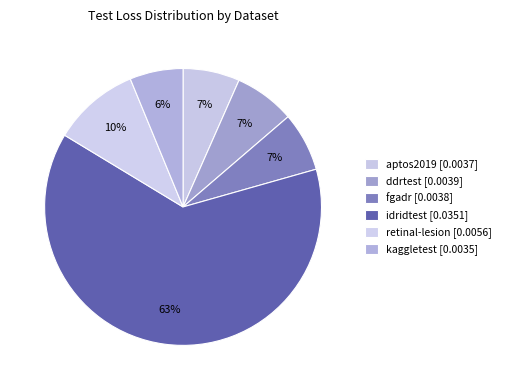

What is the smallest slice in the pie chart?

kaggletest